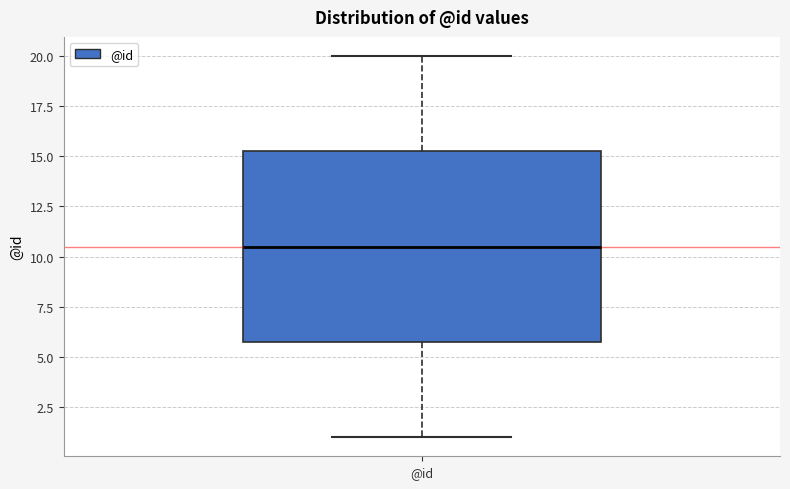

Where does the upper whisker of the box for @id end on the y-axis? The values are not printed on the chart, so give them approximately, as read against the axis.

20.0